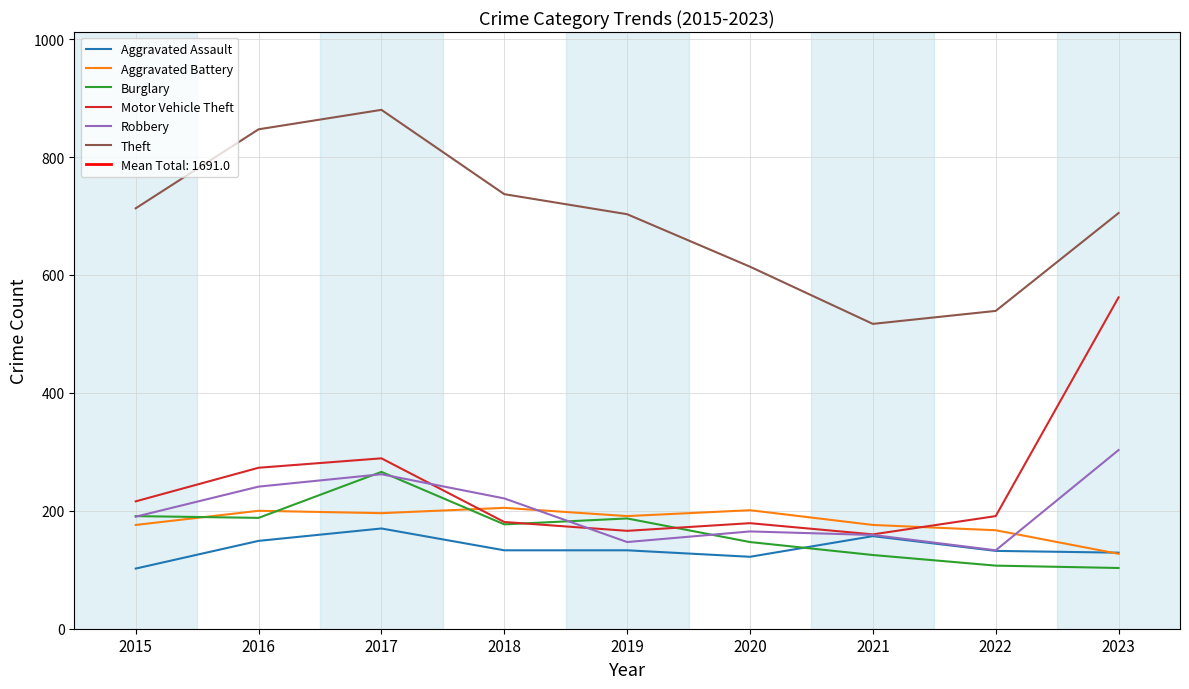

Reading left to right, extract all data points from this chart.

Aggravated Assault: 2015=102	2016=149	2017=170	2018=133	2019=133	2020=122	2021=157	2022=132	2023=129
Aggravated Battery: 2015=176	2016=200	2017=196	2018=205	2019=191	2020=201	2021=176	2022=167	2023=127
Burglary: 2015=191	2016=188	2017=266	2018=177	2019=187	2020=147	2021=125	2022=107	2023=103
Motor Vehicle Theft: 2015=216	2016=273	2017=289	2018=181	2019=166	2020=179	2021=160	2022=191	2023=562
Robbery: 2015=190	2016=241	2017=262	2018=221	2019=147	2020=165	2021=159	2022=133	2023=303
Theft: 2015=713	2016=847	2017=880	2018=737	2019=703	2020=614	2021=517	2022=539	2023=705